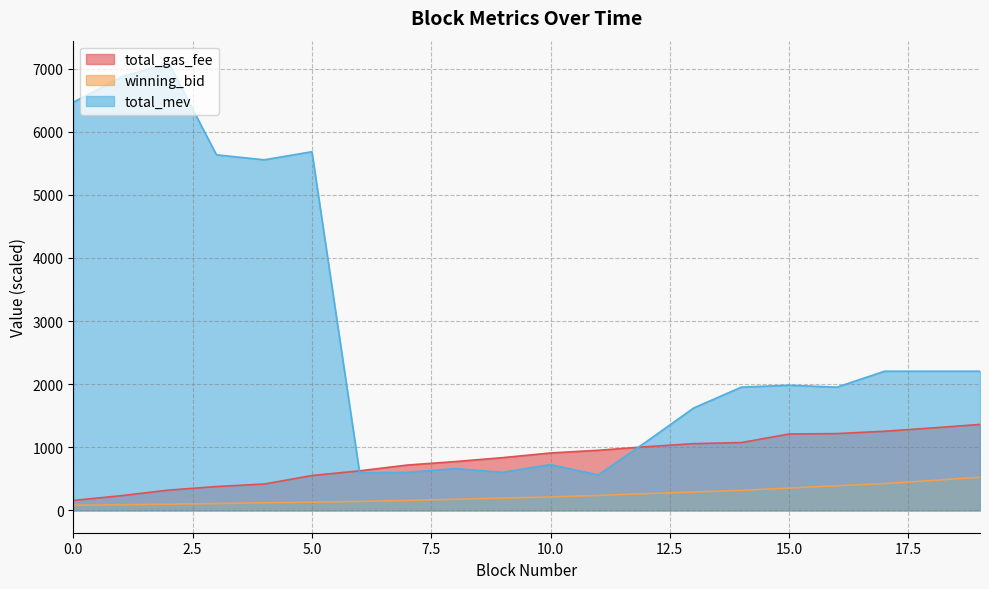

Is it true that winning_bid equals 334.2 at 10?

False